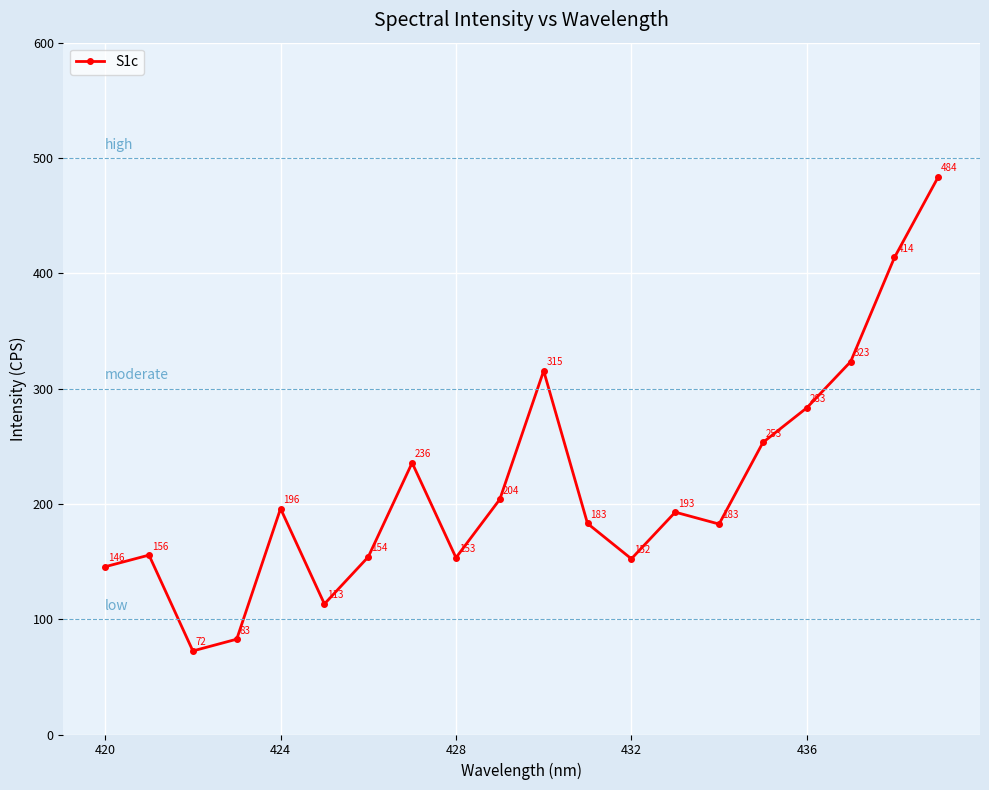

What is the average value?

214.8